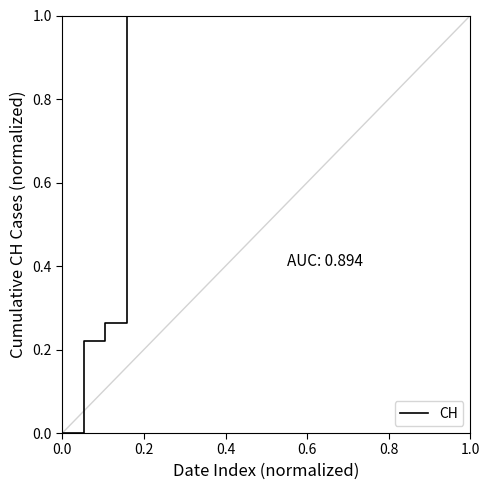

What is the difference between the maximum and minimum values?

1.0